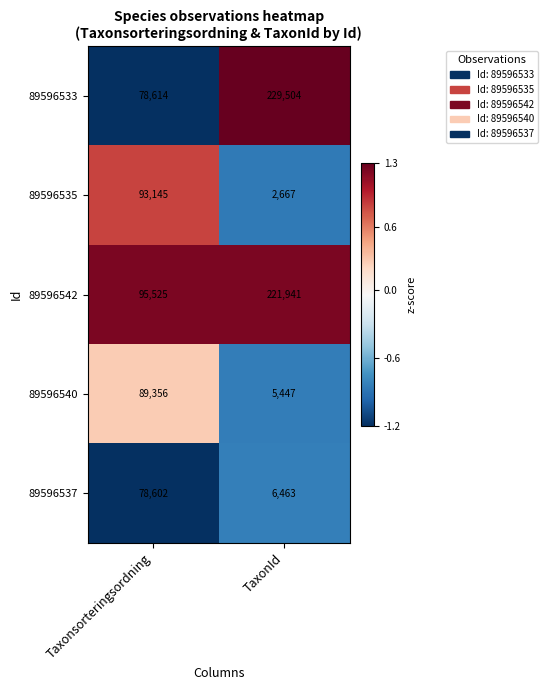

Reading left to right, what are all the values shown in this chart?

89596533: Taxonsorteringsordning=78614	TaxonId=229504
89596535: Taxonsorteringsordning=93145	TaxonId=2667
89596542: Taxonsorteringsordning=95525	TaxonId=221941
89596540: Taxonsorteringsordning=89356	TaxonId=5447
89596537: Taxonsorteringsordning=78602	TaxonId=6463